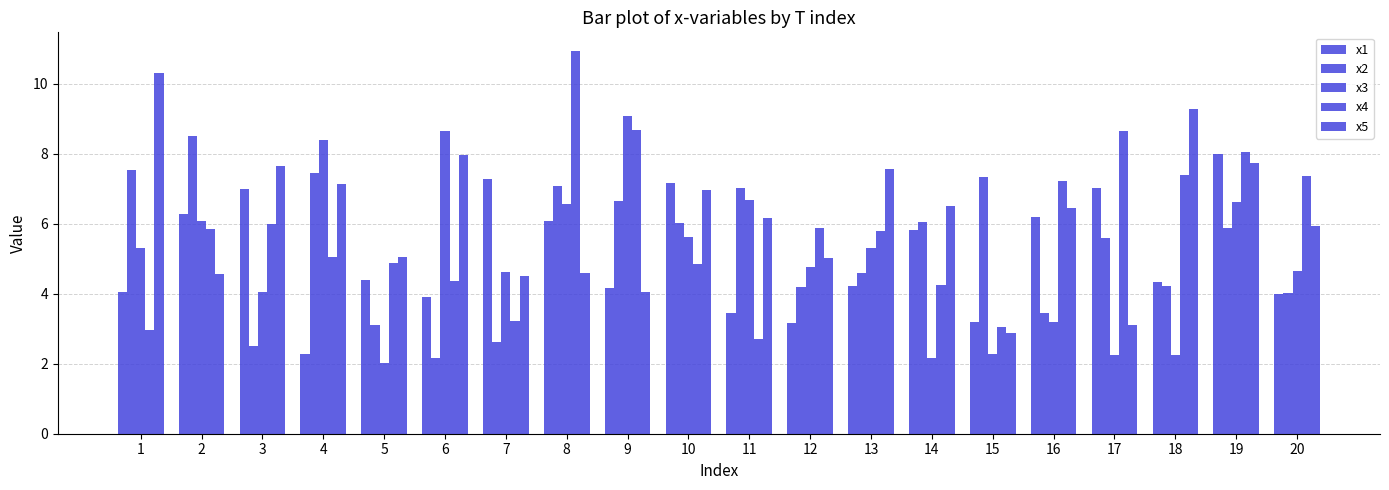

How many distinct data groups are displayed?

5